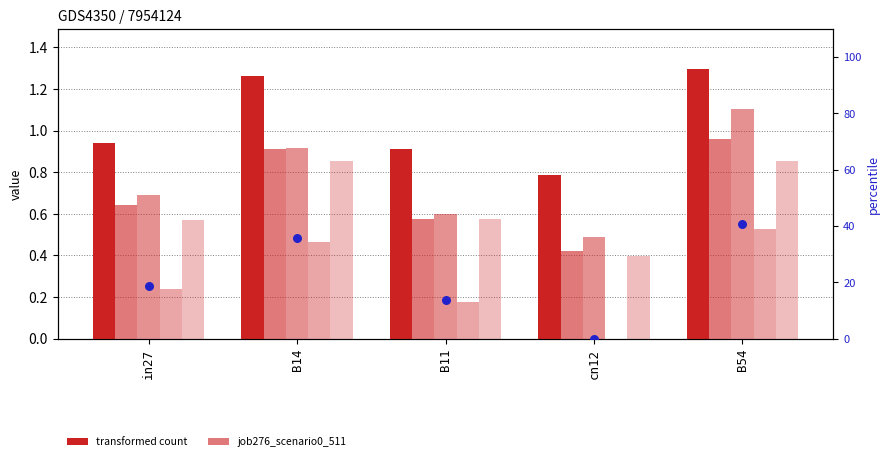

Is the value of transformed count at B11 greater than the value of job279_scenario1_514 at B54?

No